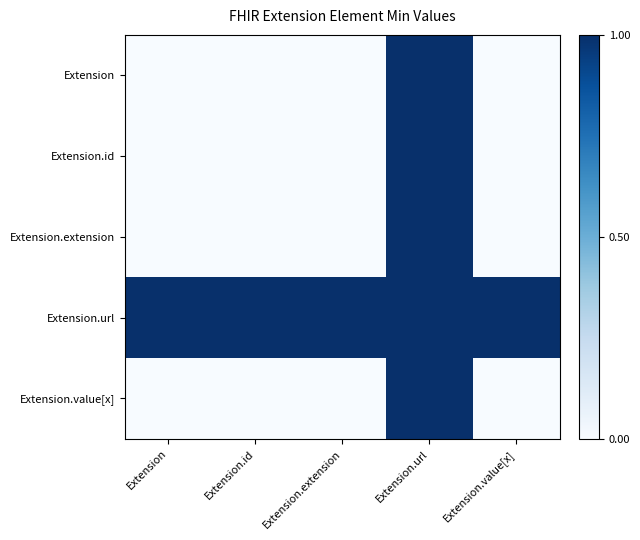

At how many categories does at least one series exceed 0?

5